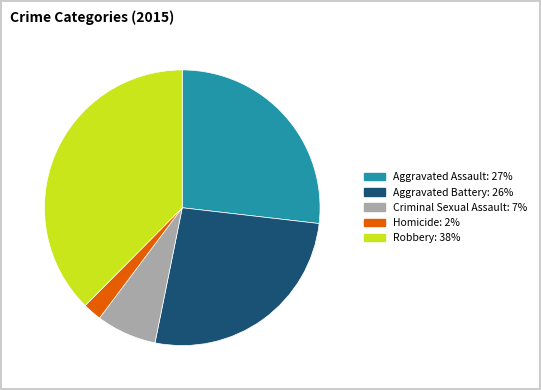

Does Aggravated Assault account for over 50% of the chart?

No